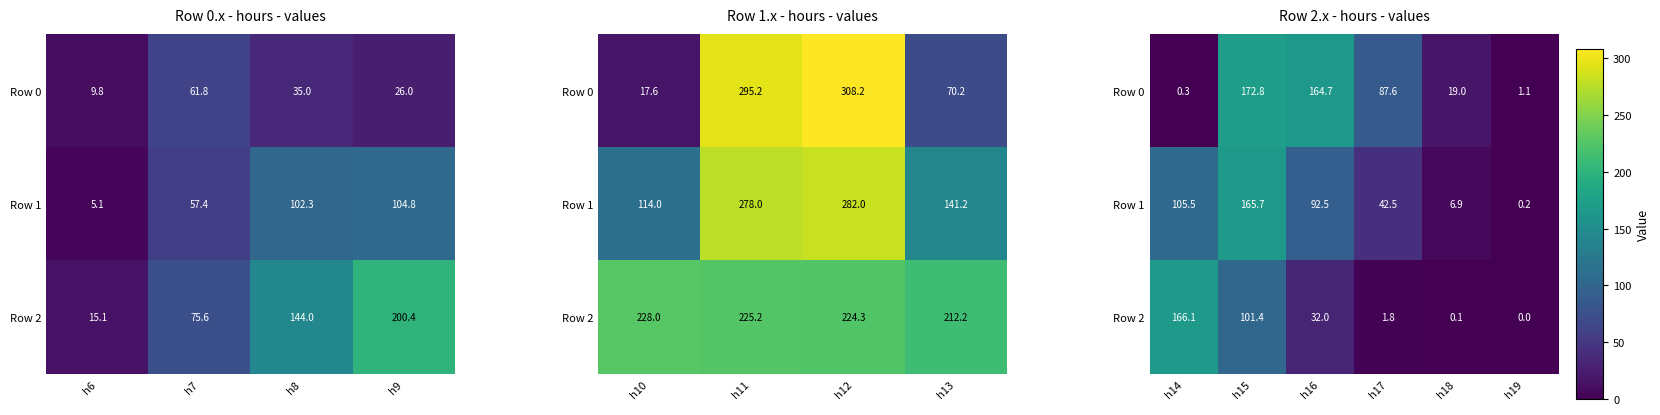

What is the sum of the Row 0 values at h19 and h18?

20.1